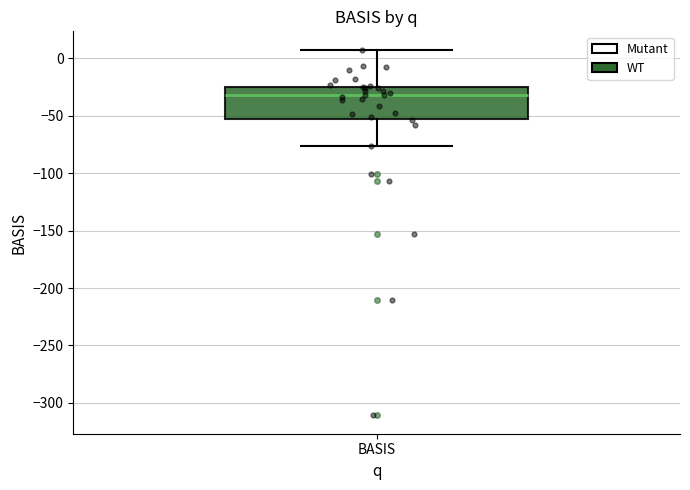

Where does the lower whisker of the box for BASIS end on the y-axis? The values are not printed on the chart, so give them approximately, as read against the axis.

-75